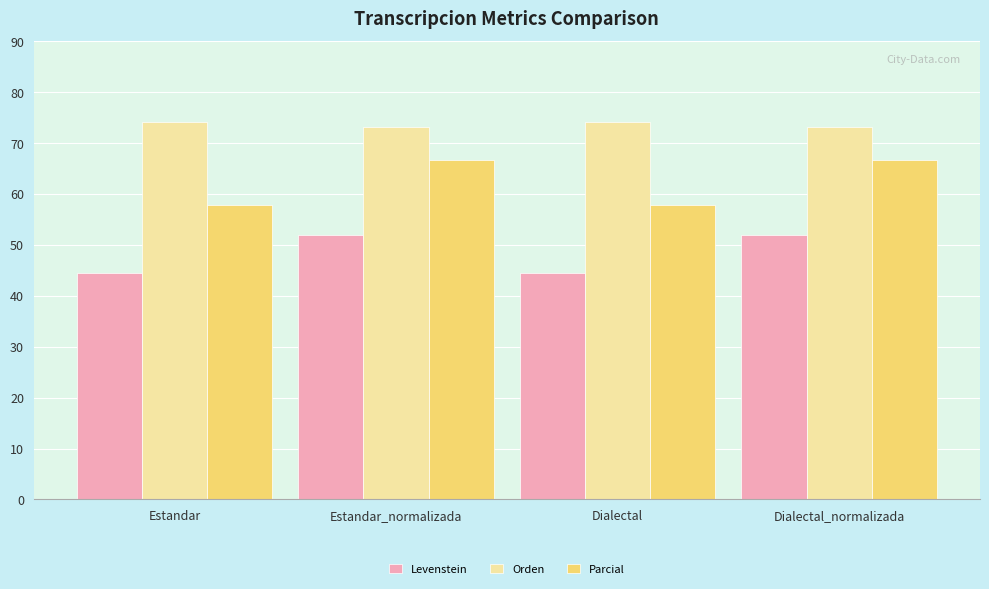

What is the value of the Levenstein bar at the 4th from the left?

51.9